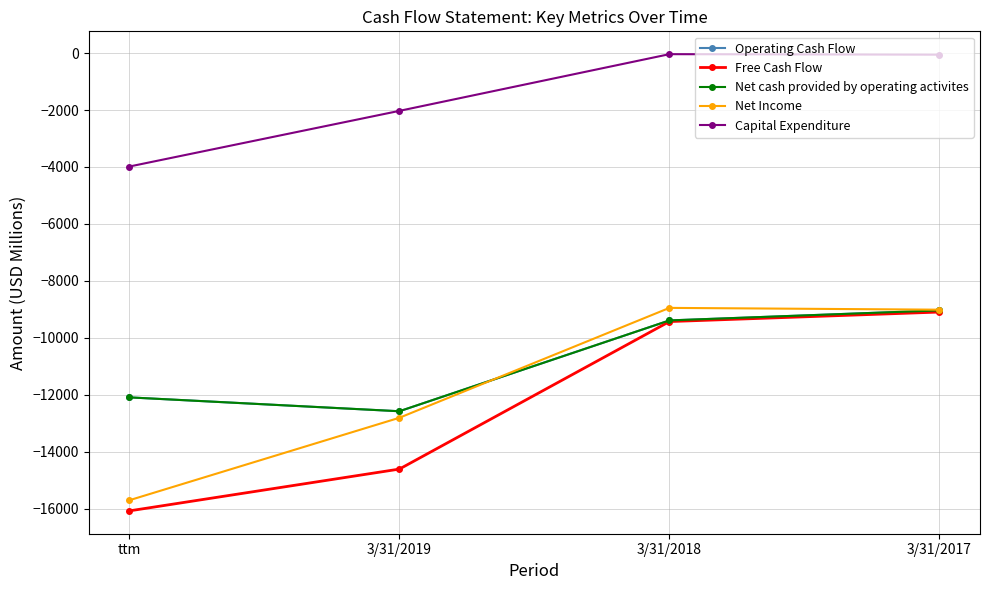

What is the difference between the maximum and minimum values in the Net cash provided by operating activites series?

3540